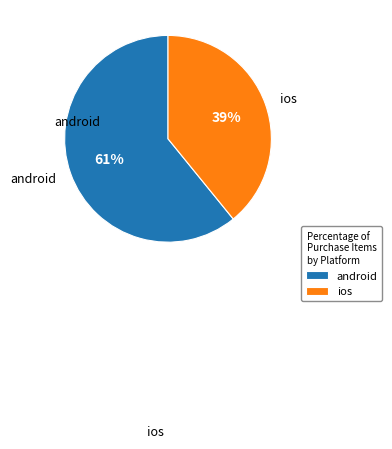

Which slice represents more than half of the pie?

android